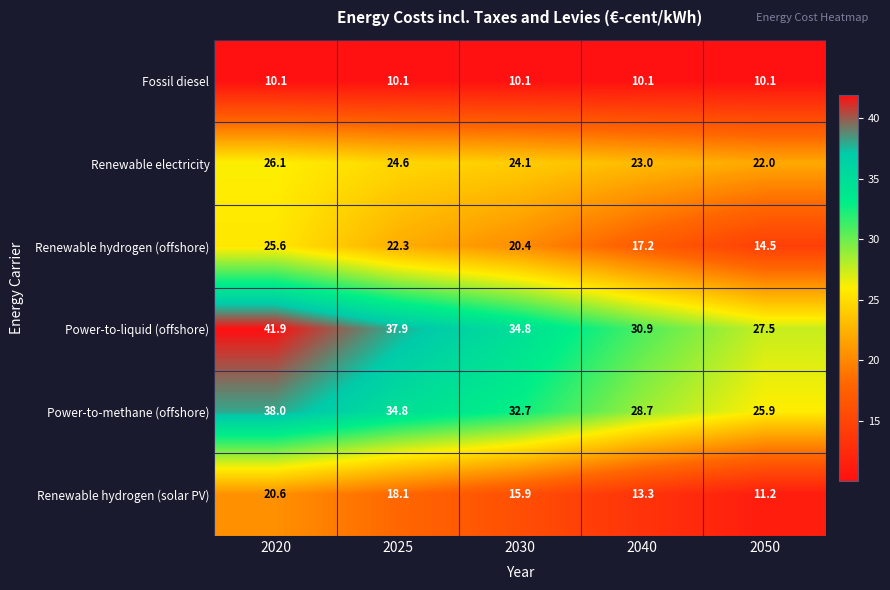

What is the spread (max minus min) of values at 2020?

31.8